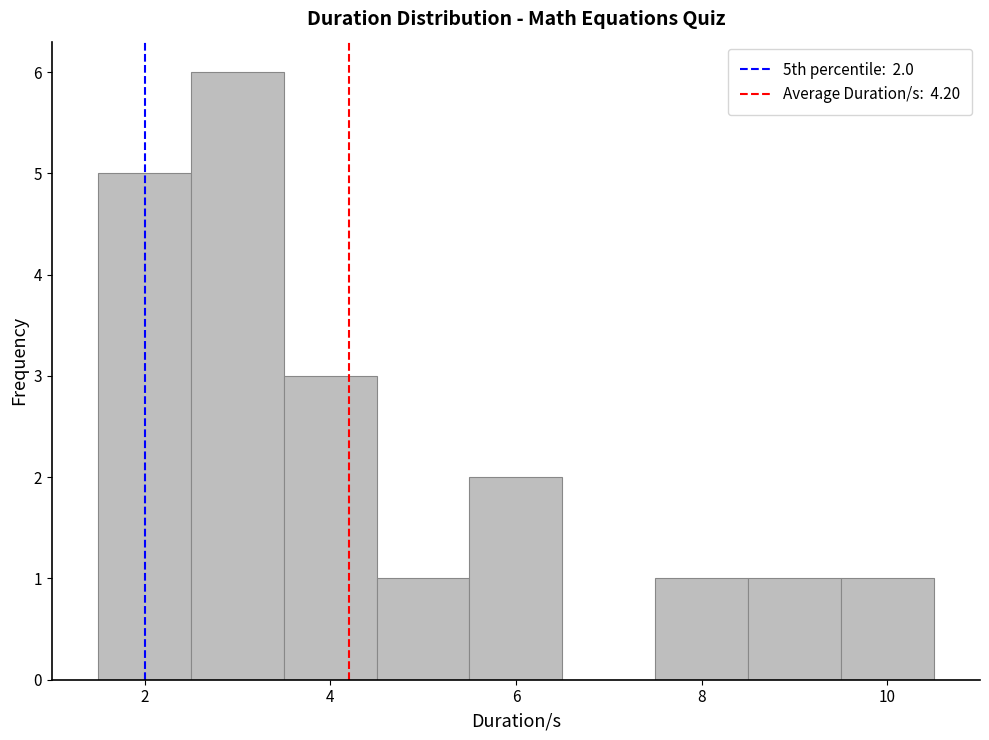

Over which range of the x-axis is the bar tallest?

2.5 to 3.5